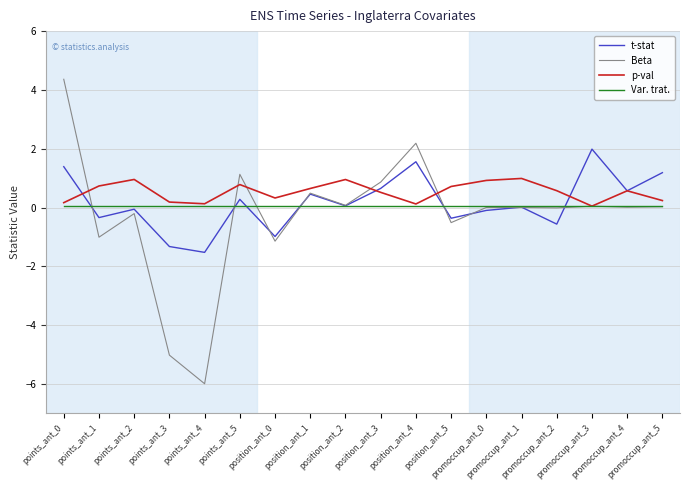

What is the difference between the second highest and second lowest values in the t-stat series?

2.9